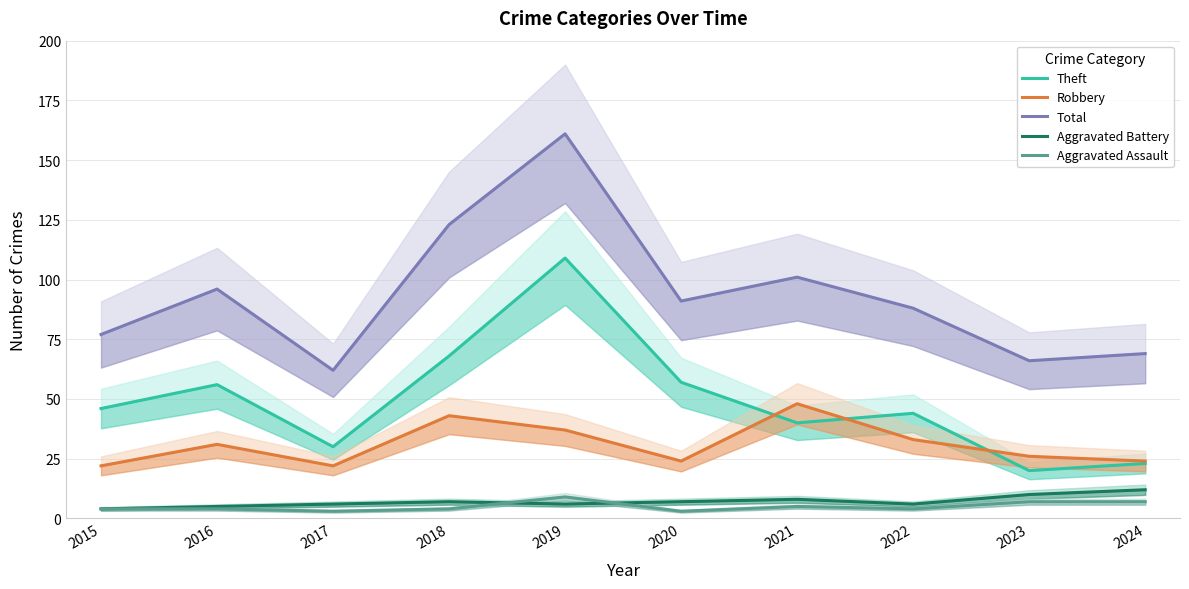

What is the sum of the Aggravated Battery values at 2024 and 2015?

16